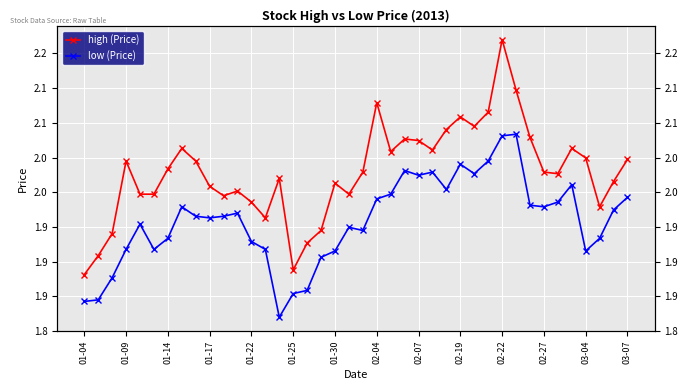

At which label is low (Price) closest to 1?

14